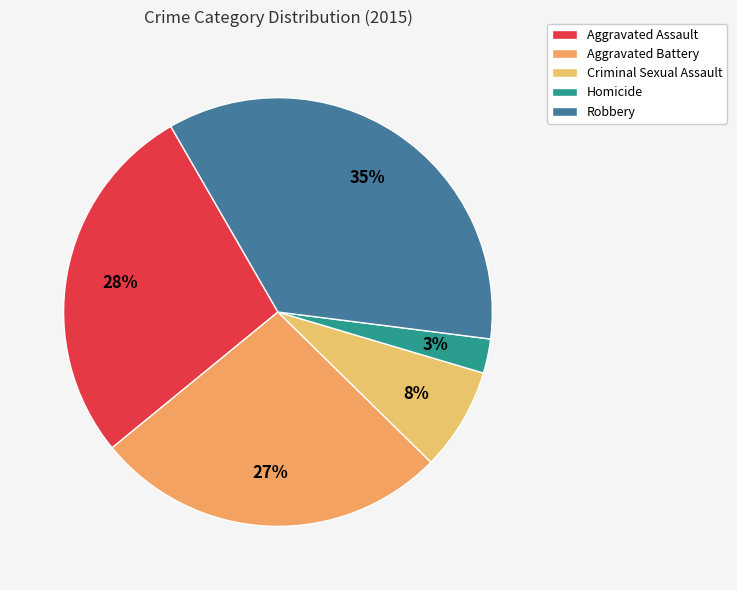

Does Homicide account for over 50% of the chart?

No